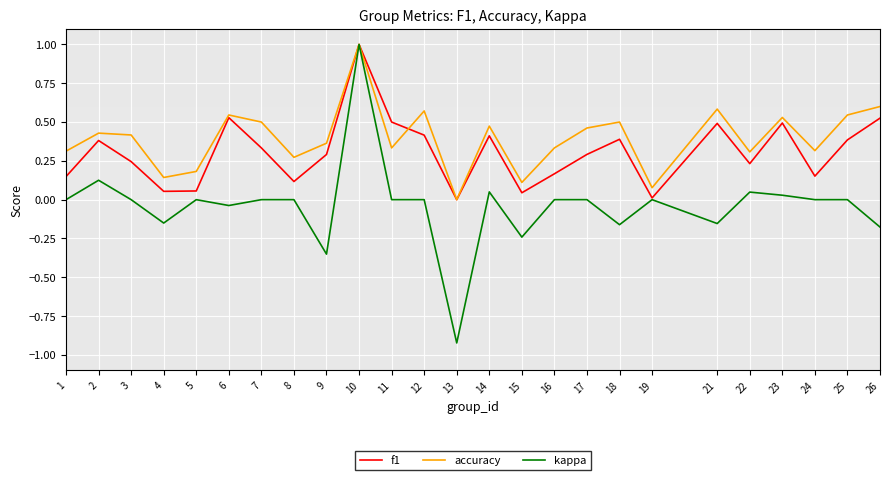

Between 3 and 10, which series saw the biggest shift?

kappa